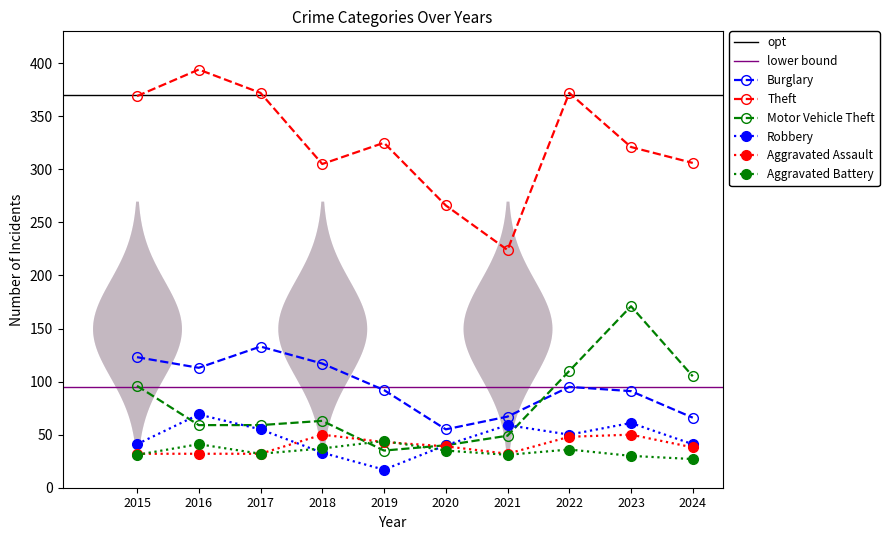

At which label does Aggravated Battery first exceed 35?

2016